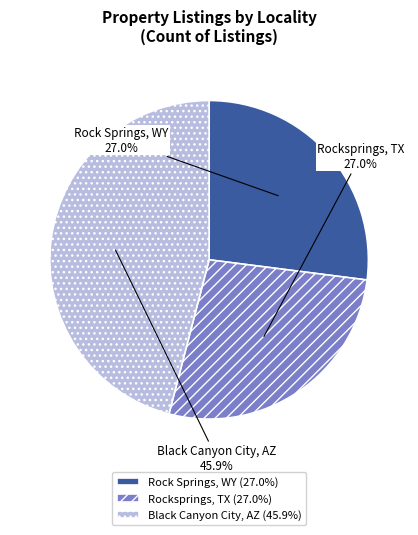

How many segments does this pie chart have?

3